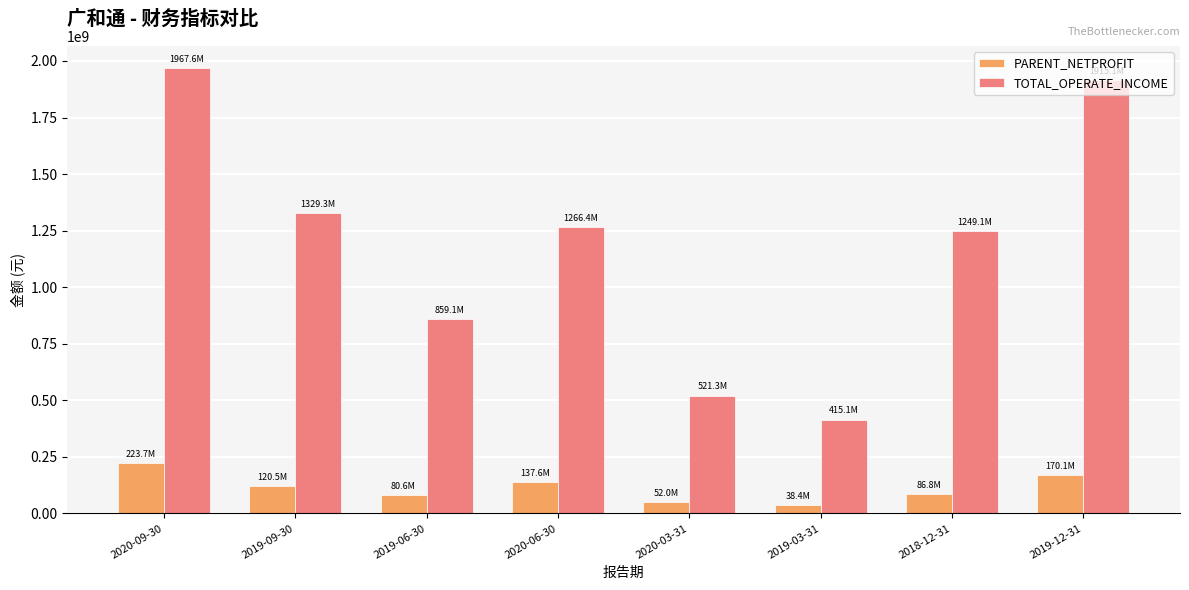

What is the spread (max minus min) of values at 2020-03-31?

469210276.3